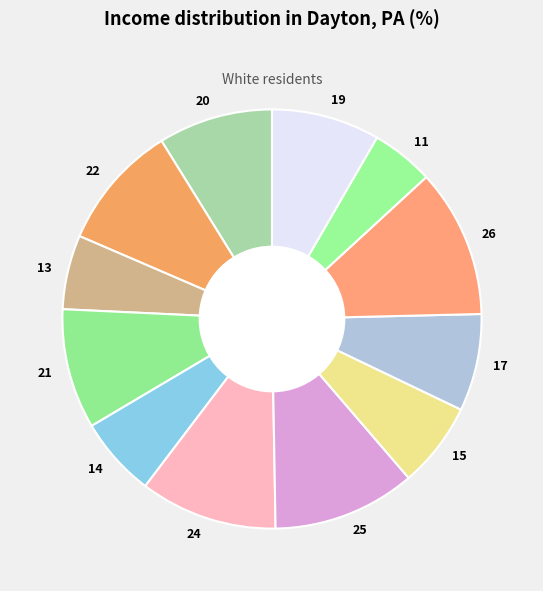

Which has a higher value, 22 or 19?

22